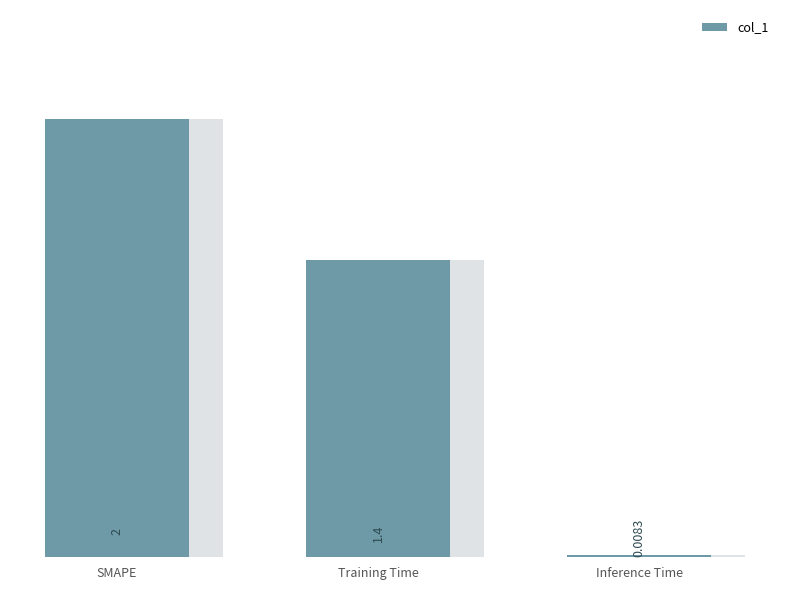

What is the change in value from Training Time to Inference Time?

-1.4